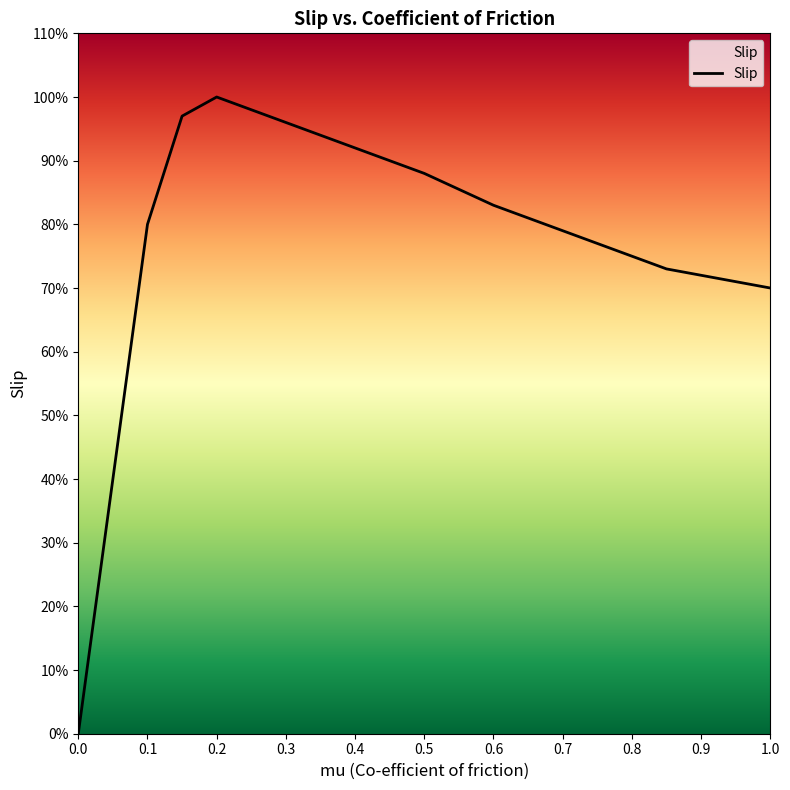

Reading left to right, list all the values displayed in this chart.

0=0.0	0.05=0.4	0.1=0.8	0.15=1.0	0.2=1.0	0.25=1.0	0.3=1.0	0.35=0.9	0.4=0.9	0.45=0.9	0.5=0.9	0.55=0.9	0.6=0.8	0.65=0.8	0.7=0.8	0.75=0.8	0.8=0.8	0.85=0.7	0.9=0.7	0.95=0.7	1=0.7